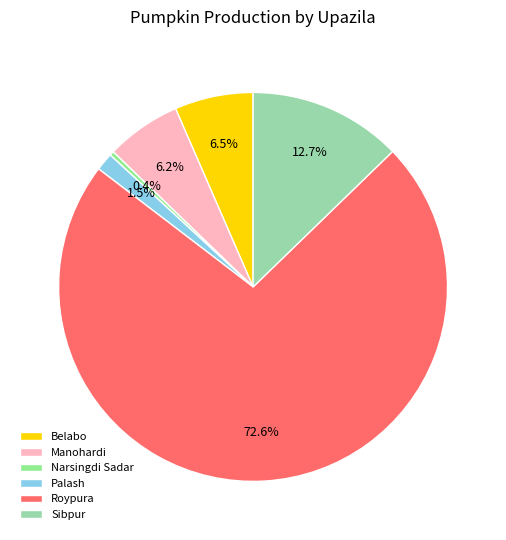

Which slice represents more than half of the pie?

Roypura